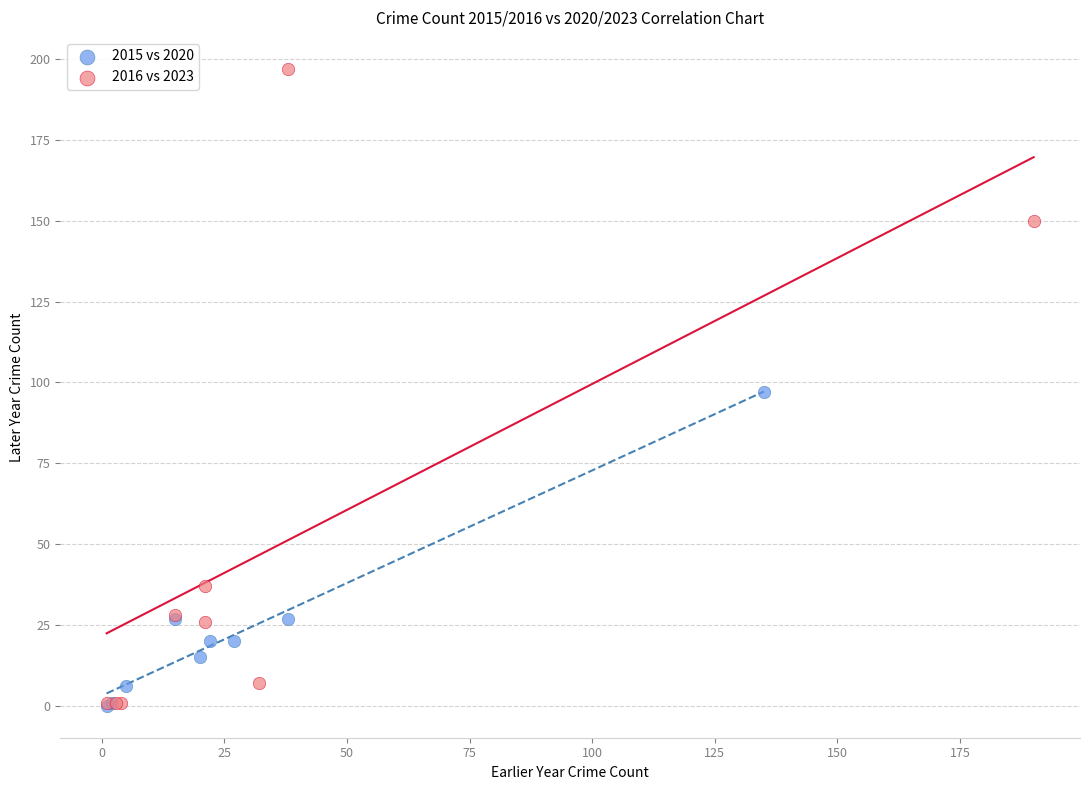

Which series reaches the maximum Y coordinate?

2016 vs 2023